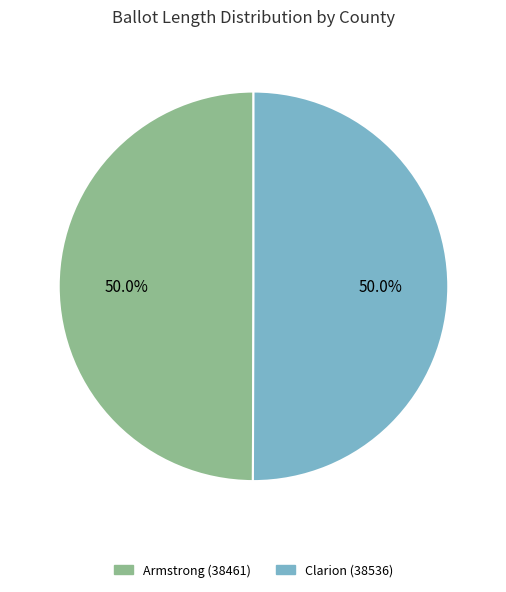

Is it true that Clarion (38536) is 39% of the pie?

False